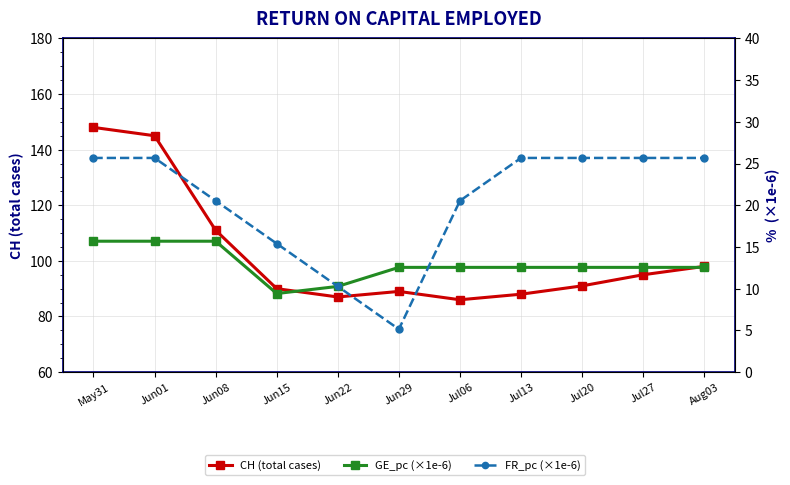

The value of CH (total cases) at Jul13 is 88.0. True or false?

True